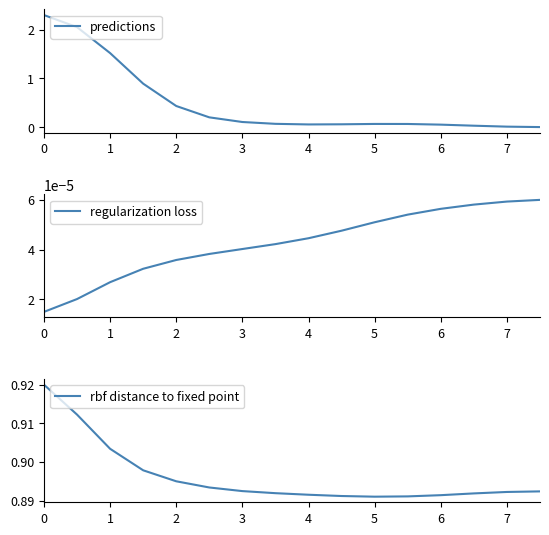

Which series has the largest range (max minus min)?

predictions